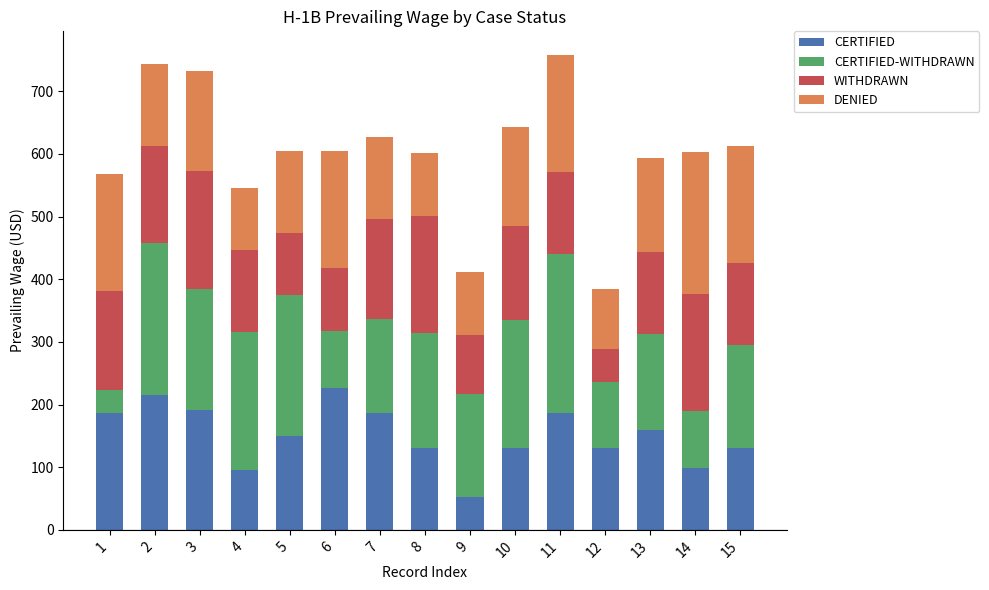

What is the value of the CERTIFIED bar at the 3rd from the left?

192.1